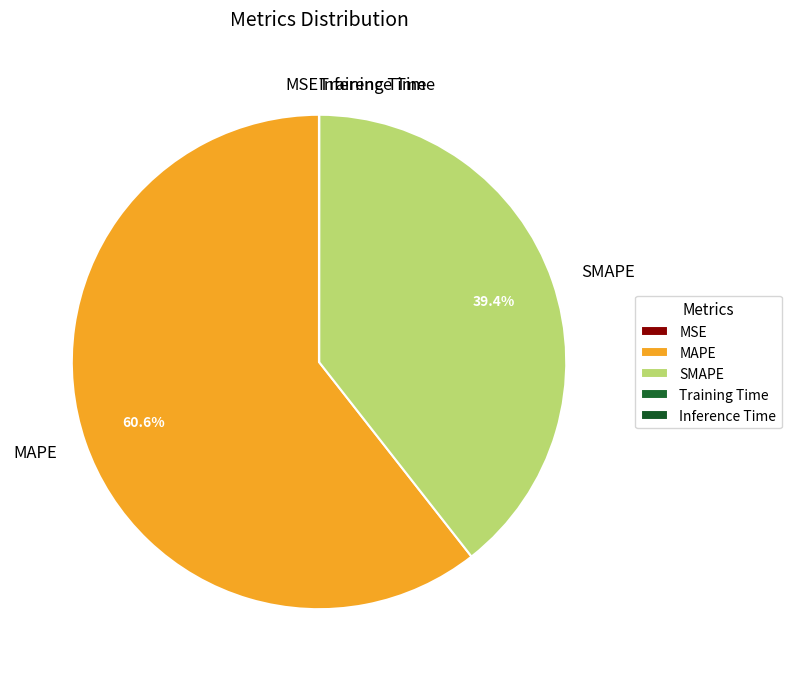

Is there a majority slice in this chart?

Yes